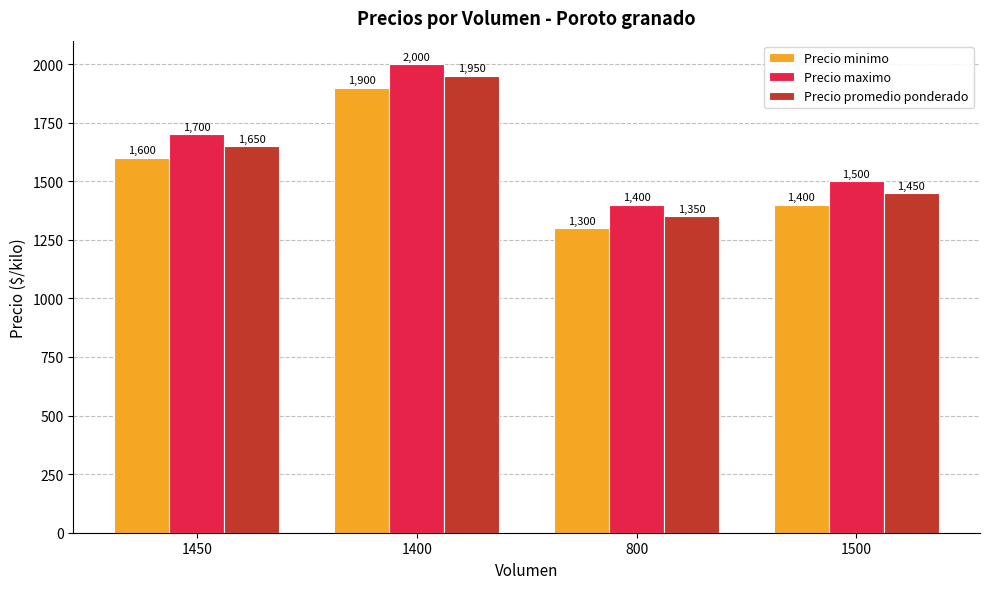

How many Precio promedio ponderado values are between 1450 and 1950?

3